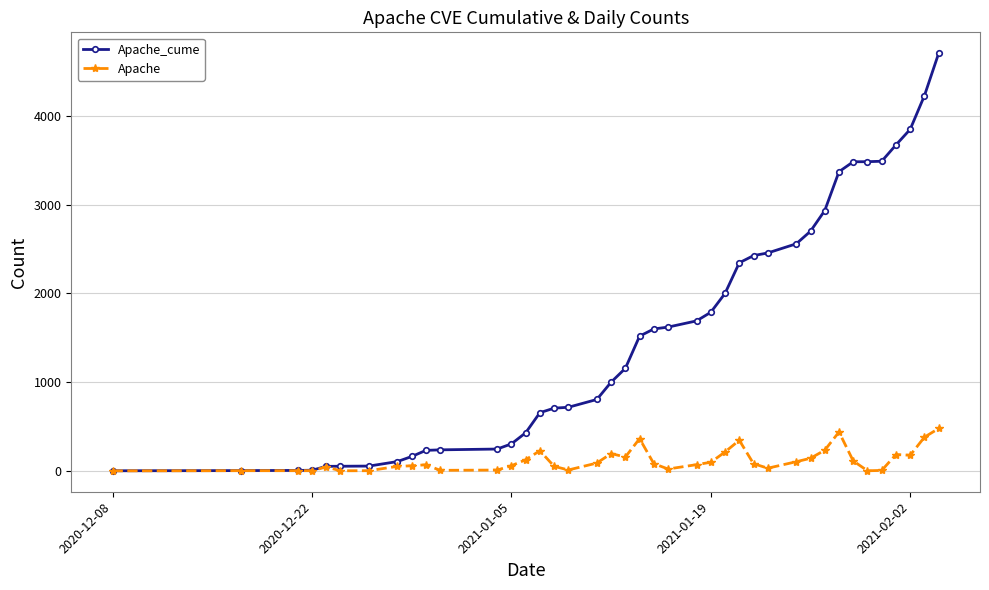

List the series in order of their peak value, lowest first.

Apache, Apache_cume